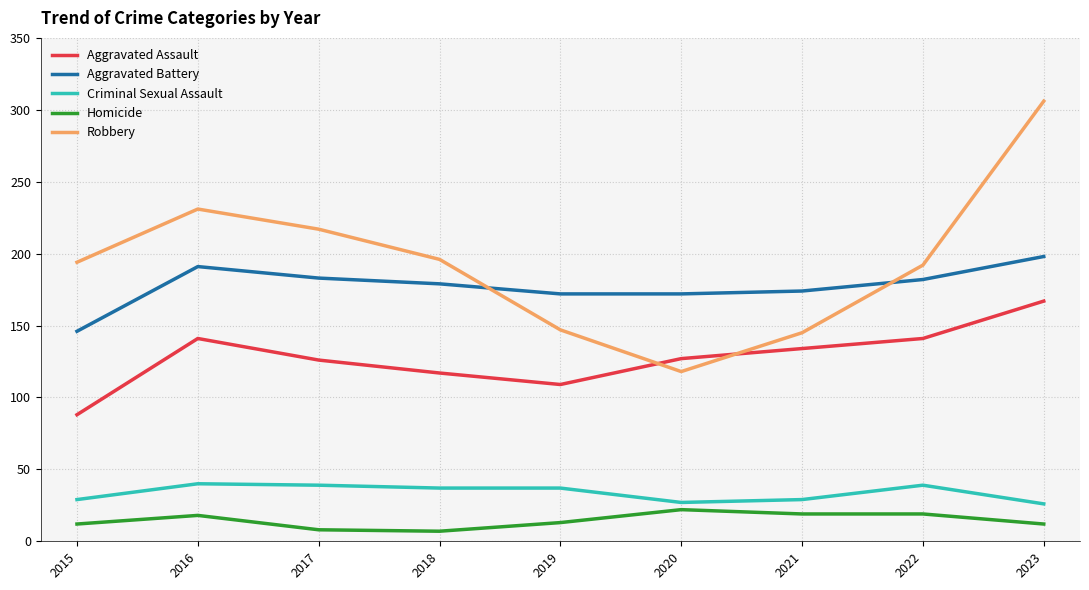

Which label corresponds to the largest value in the chart?

2023